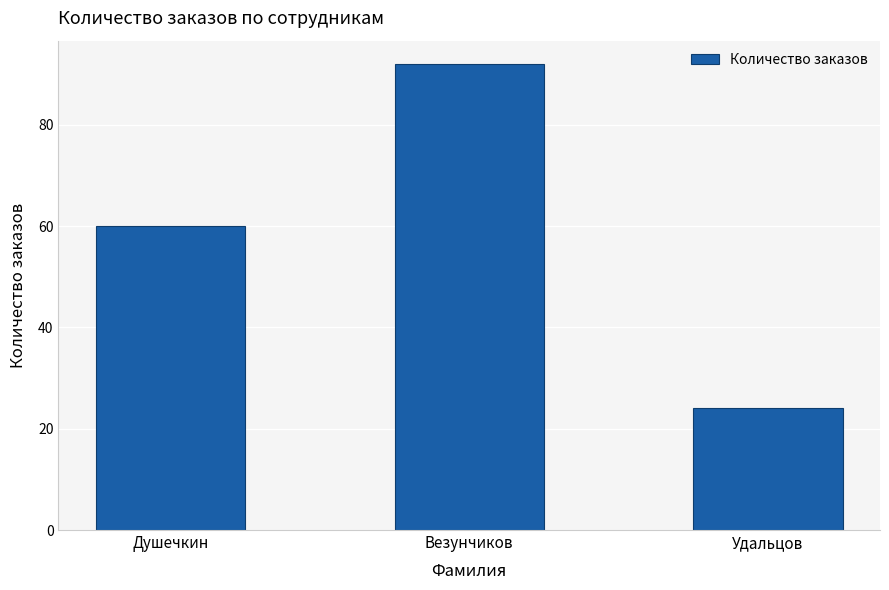

What is the difference between the maximum and minimum values?

68